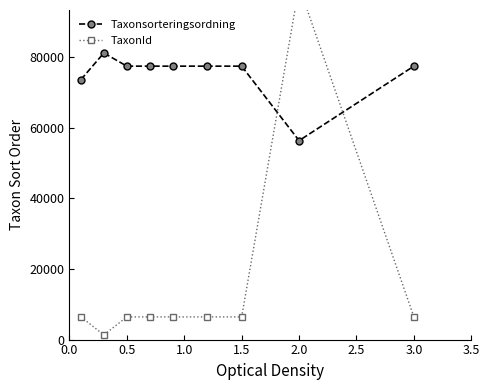

The value of Taxonsorteringsordning at 0.5 is 125608. True or false?

False